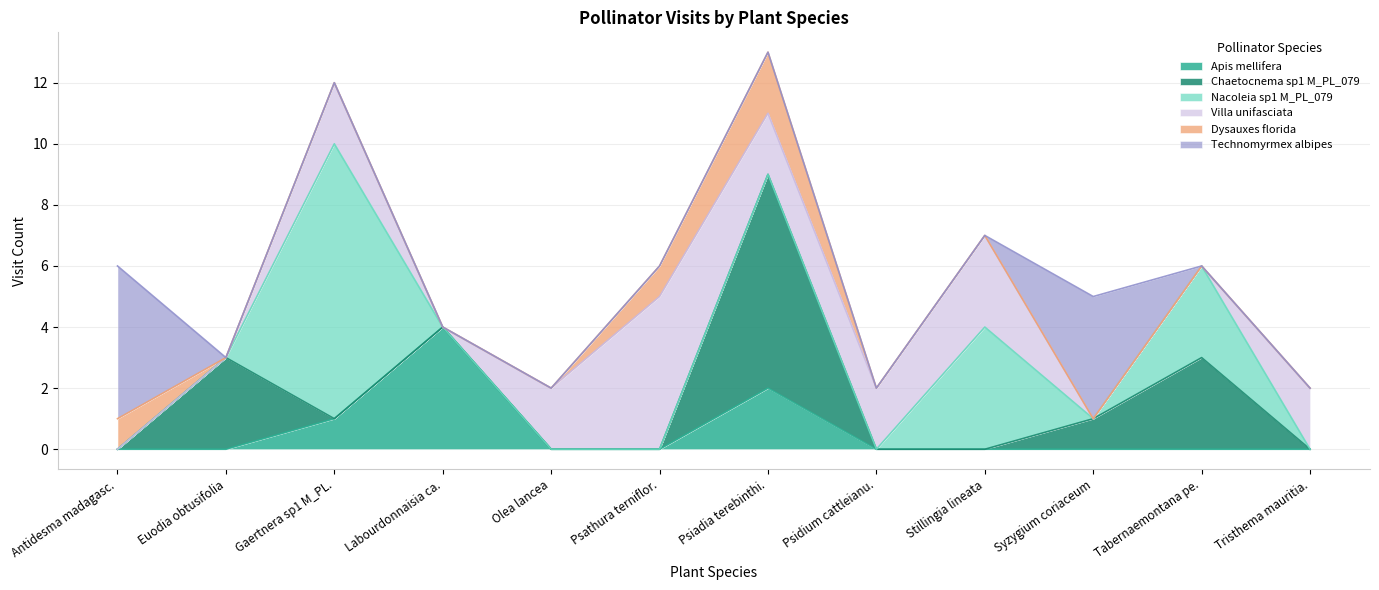

Which series has the largest total across all categories?

Villa unifasciata